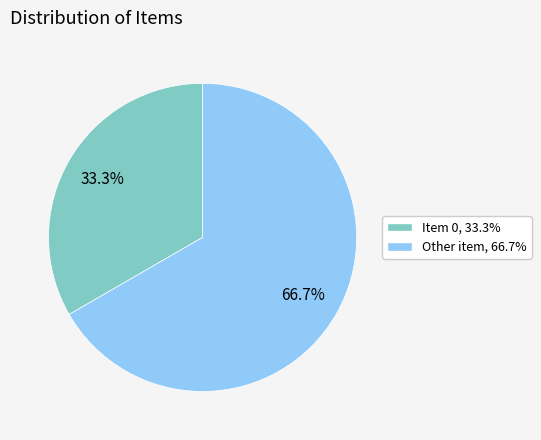

What is the smallest slice in the pie chart?

Item 0